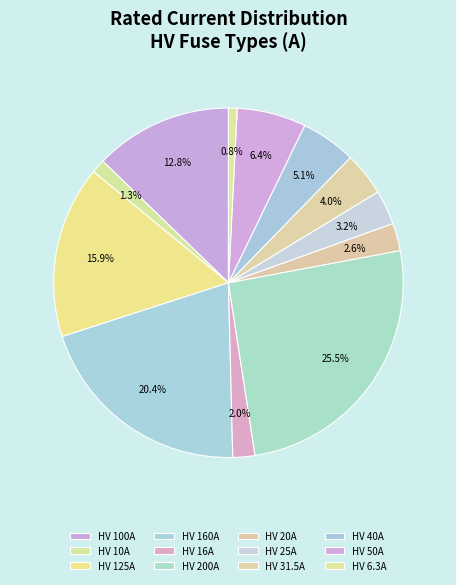

The HV 6.3A slice represents 1% of the pie. True or false?

True